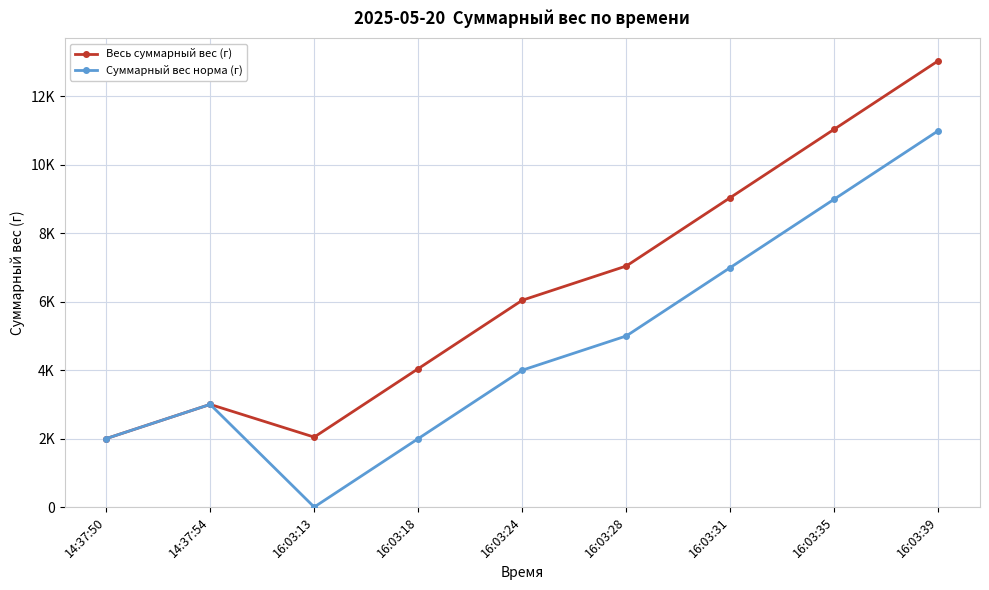

Rank the series at 16:03:24 from highest to lowest value.

Весь суммарный вес (г), Суммарный вес норма (г)